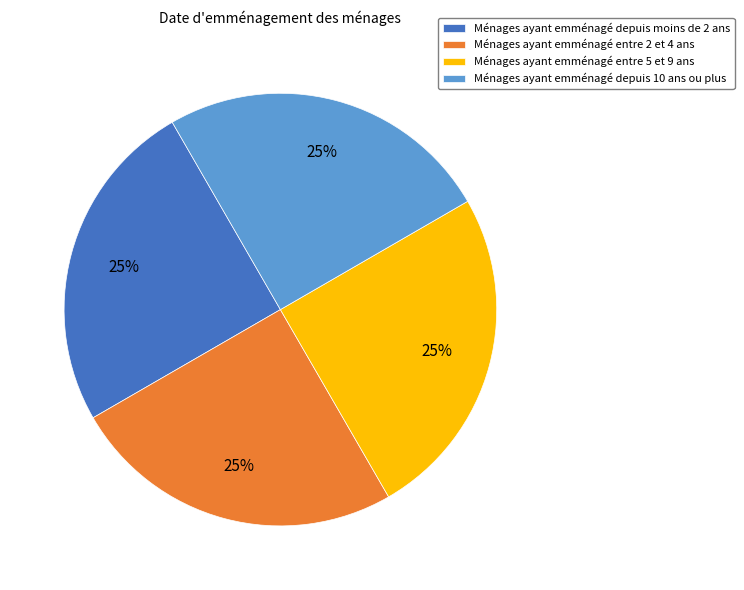

True or false: Ménages ayant emménagé entre 5 et 9 ans accounts for 25% of the total.

True